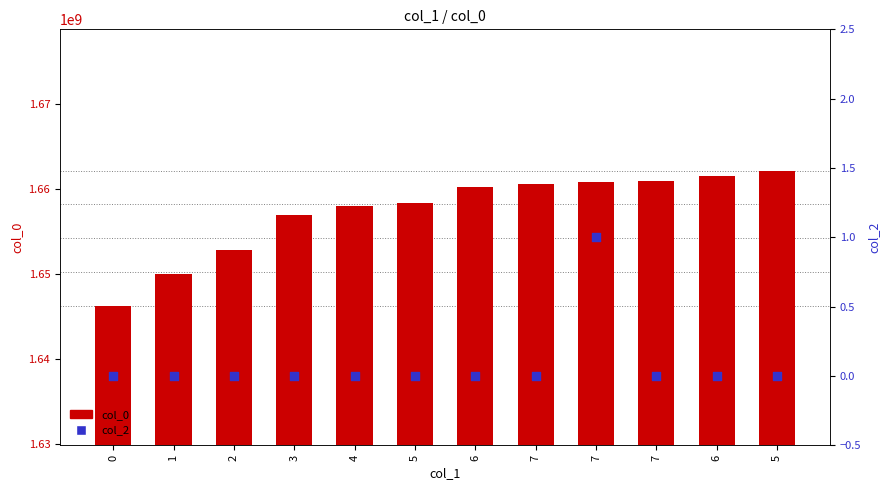

Which series has the largest total across all categories?

col_0